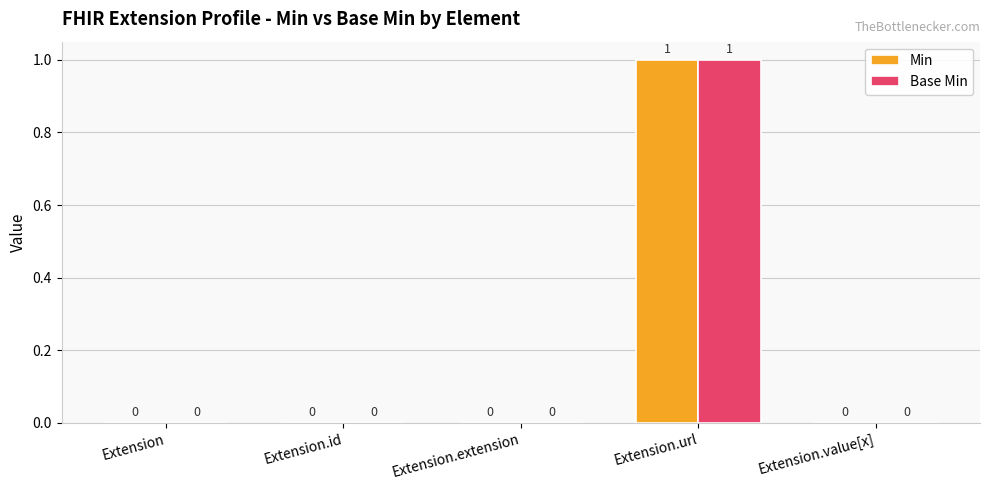

Count the Min values in the range 0 to 1.

5